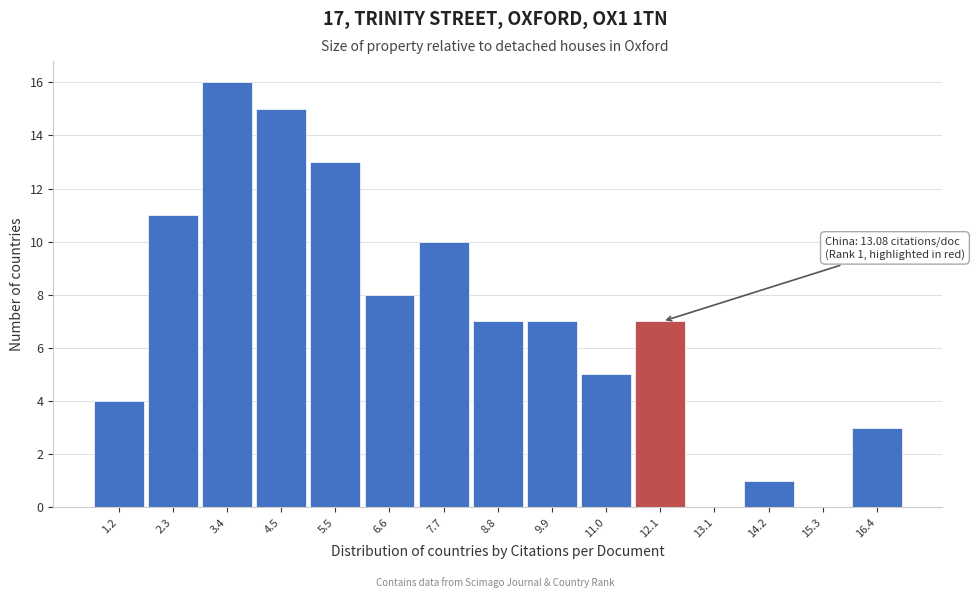

Reading left to right, transcribe all the data shown in this chart.

1.2=4	2.3=11	3.4=16	4.5=15	5.5=13	6.6=8	7.7=10	8.8=7	9.9=7	11.0=5	12.1=7	13.1=0	14.2=1	15.3=0	16.4=3